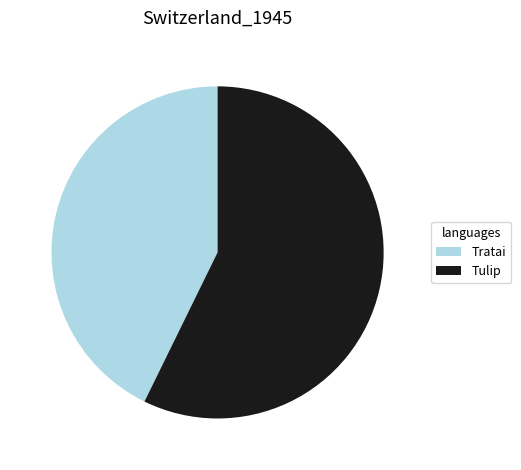

Do Tulip and Tratai together represent more than half of the pie?

Yes